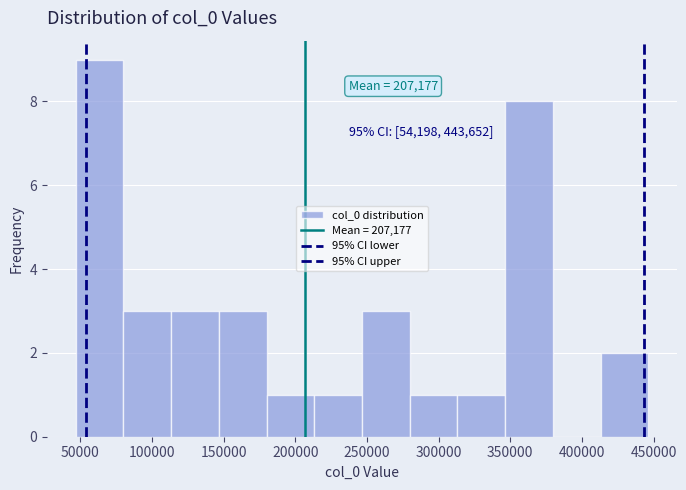

Over which range of the x-axis is the bar tallest?

45000 to 80000